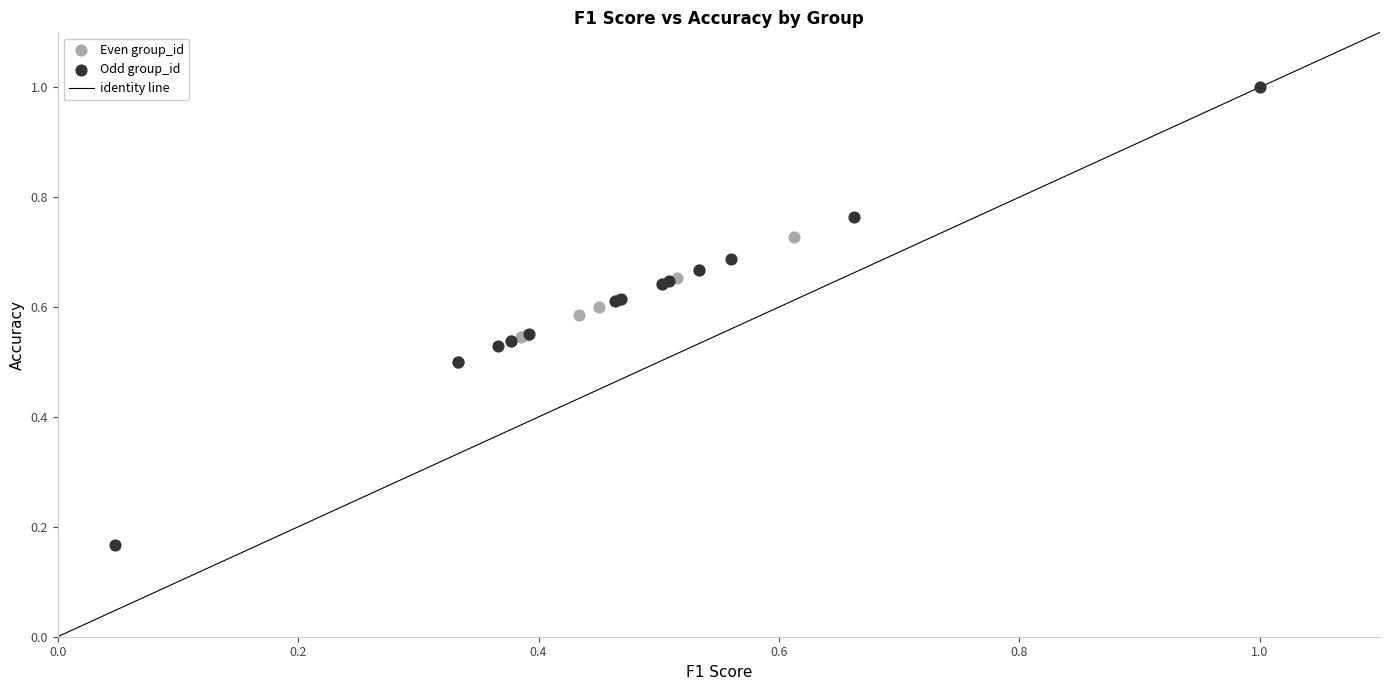

Which series contains the highest Y value?

Odd group_id